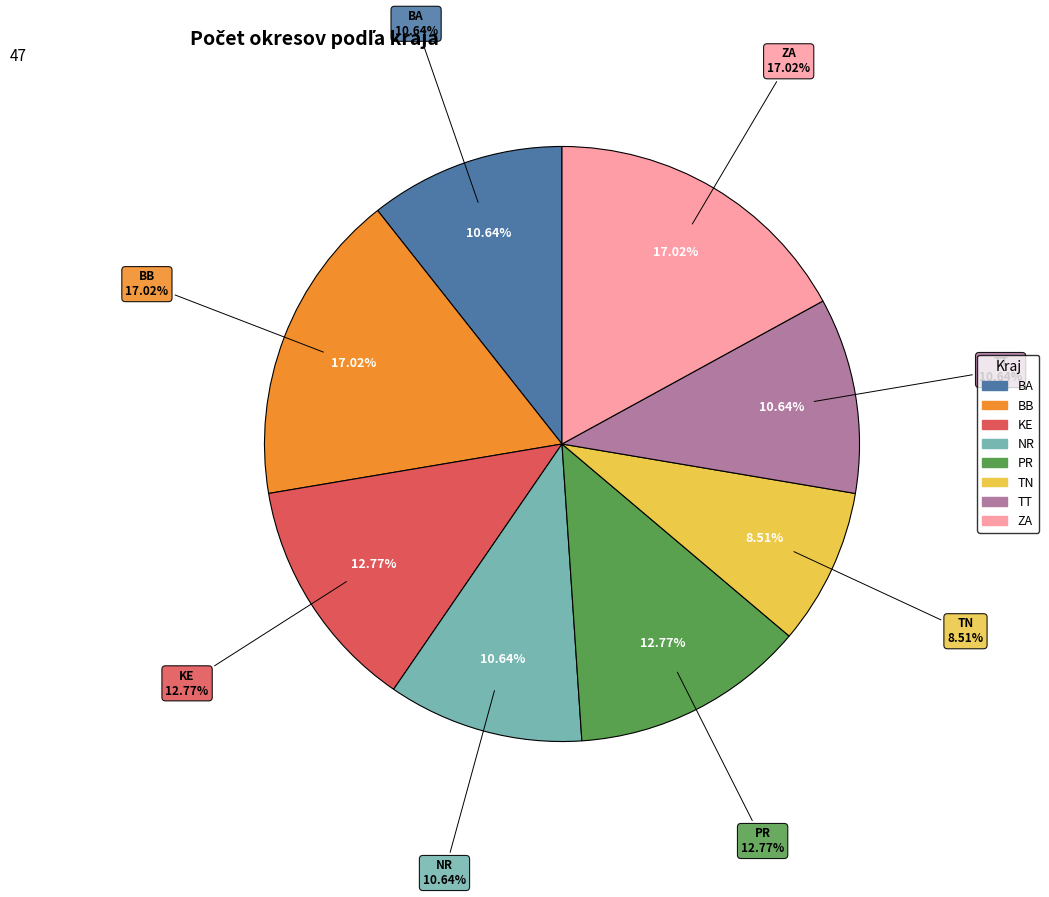

Count the number of slices in the pie.

8